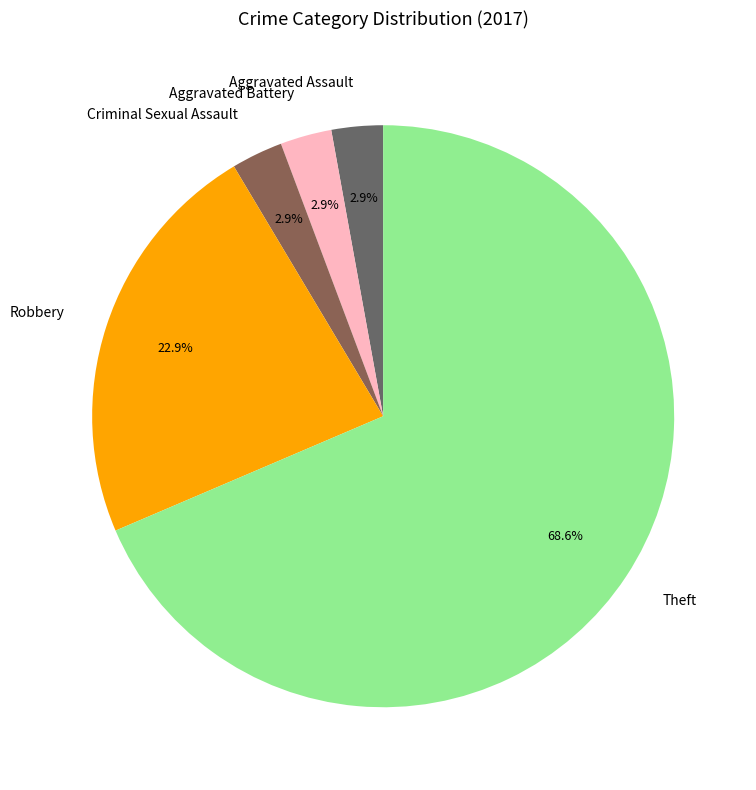

Between Criminal Sexual Assault and Robbery, which is larger?

Robbery